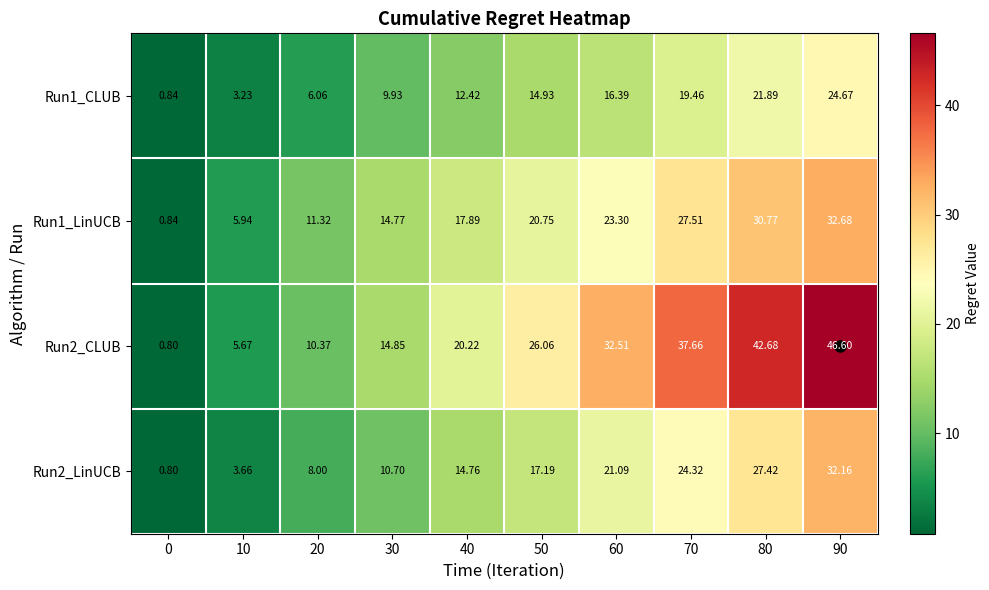

Is the value of Run1_CLUB at 20 greater than the value of Run2_CLUB at 80?

No